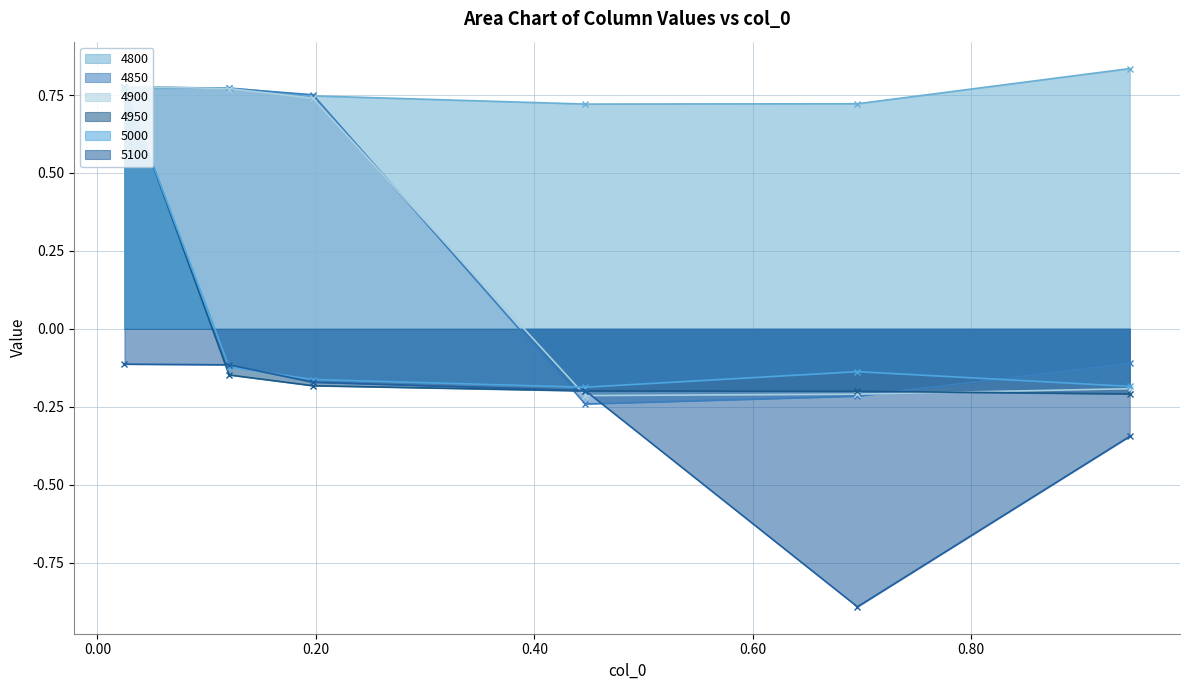

Reading left to right, list all the values displayed in this chart.

4800: 0.8	0.8	0.7	0.7	0.7	0.8
4850: 0.8	0.8	0.8	-0.2	-0.2	-0.1
4900: 0.8	0.8	0.7	-0.2	-0.2	-0.2
4950: 0.8	-0.1	-0.2	-0.2	-0.2	-0.2
5000: 0.8	-0.1	-0.2	-0.2	-0.1	-0.2
5100: -0.1	-0.1	-0.2	-0.2	-0.9	-0.3